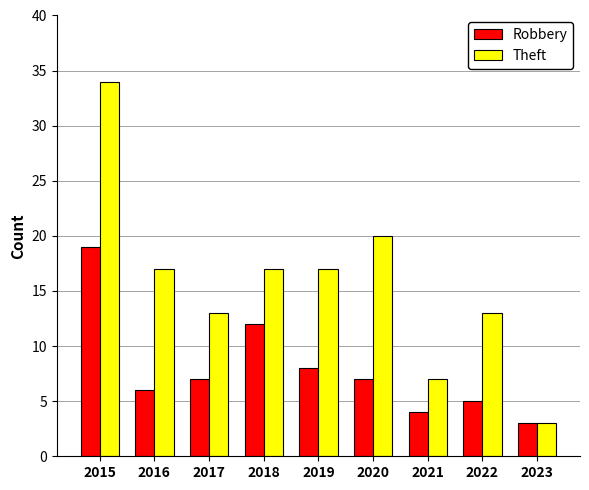

Rank the series at 2022 from lowest to highest value.

Robbery, Theft